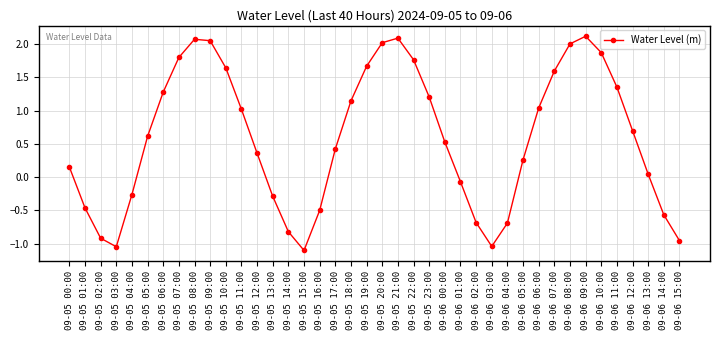

What is the average value?

0.6